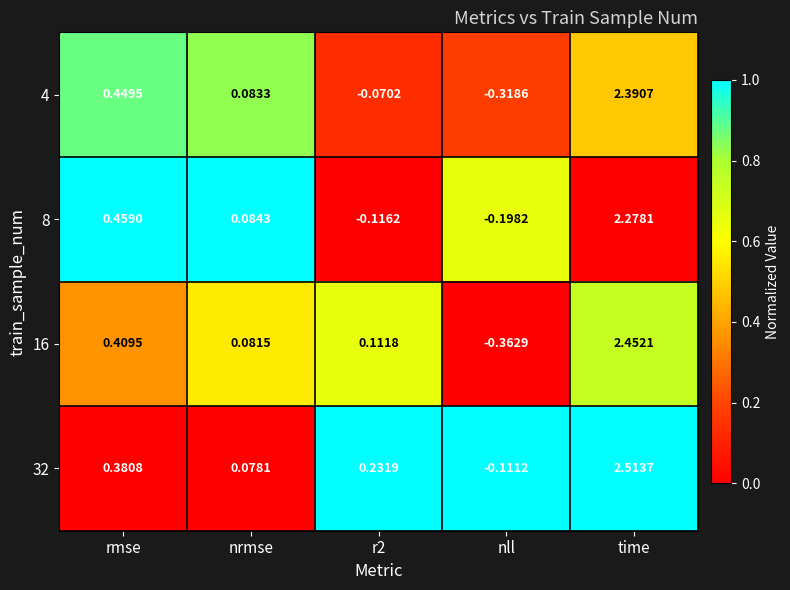

Where is 4 nearest to the value 1?

rmse